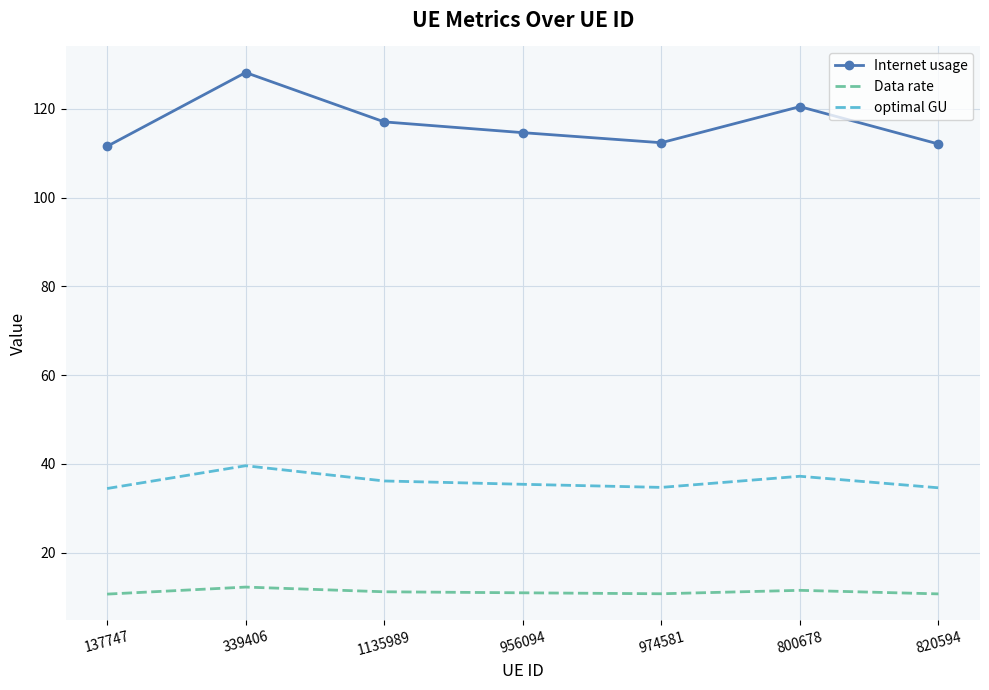

List the series in order of their peak value, highest first.

Internet usage, optimal GU, Data rate